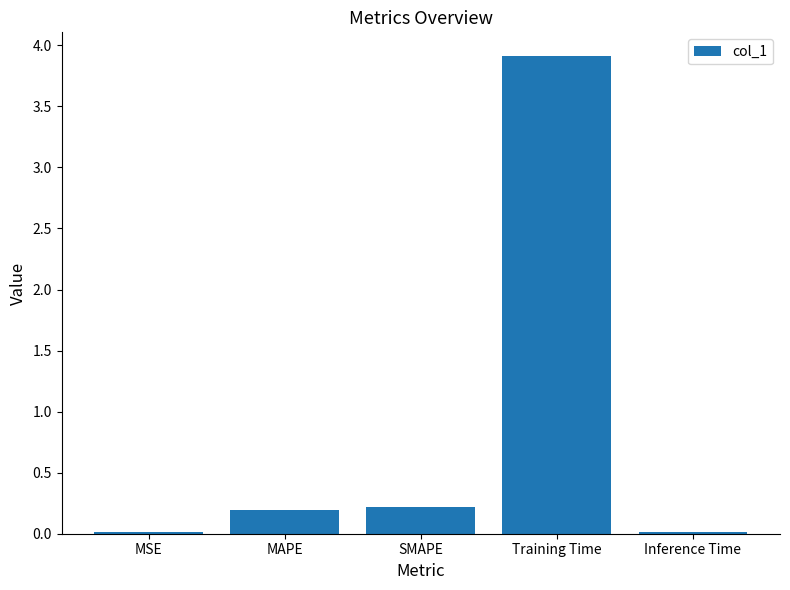

What is the average value?

0.9